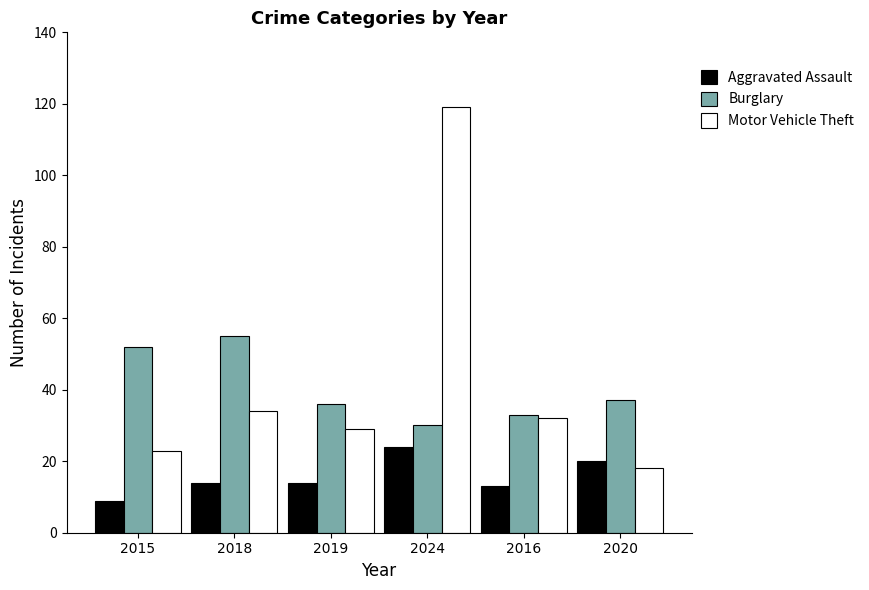

What position from the left is 2015?

1